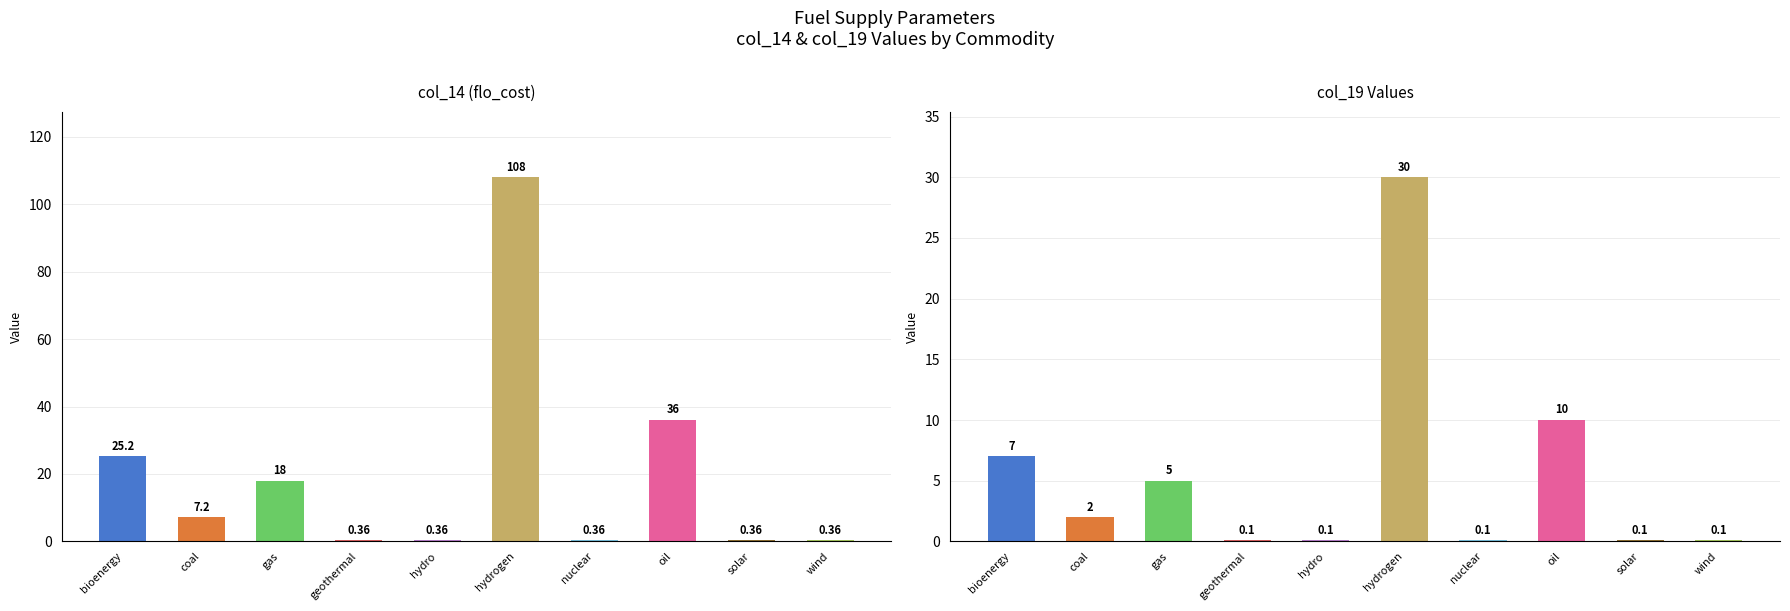

How many categories are shown in the chart?

10